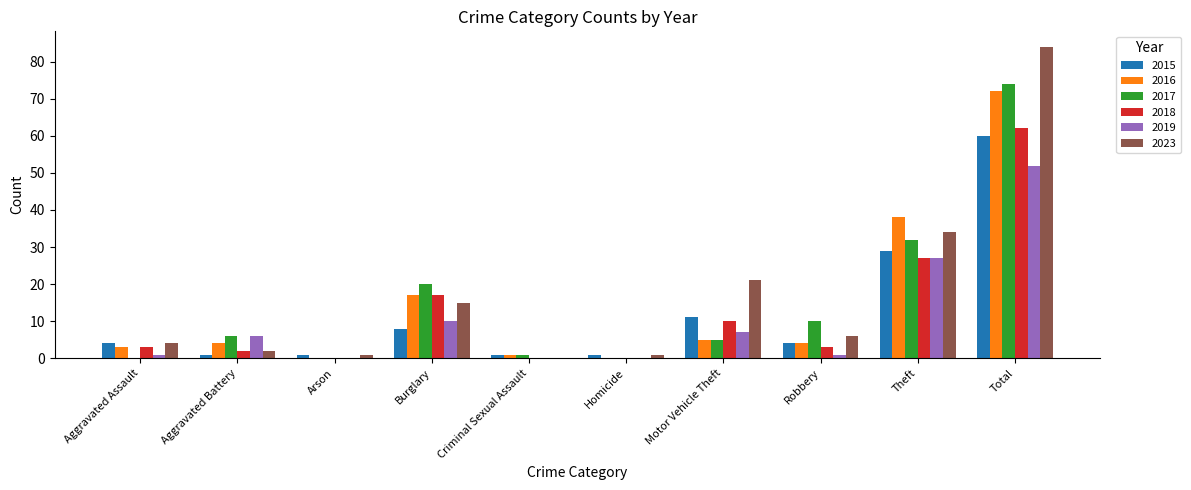

Are the bars grouped side by side (vs. stacked)?

Yes